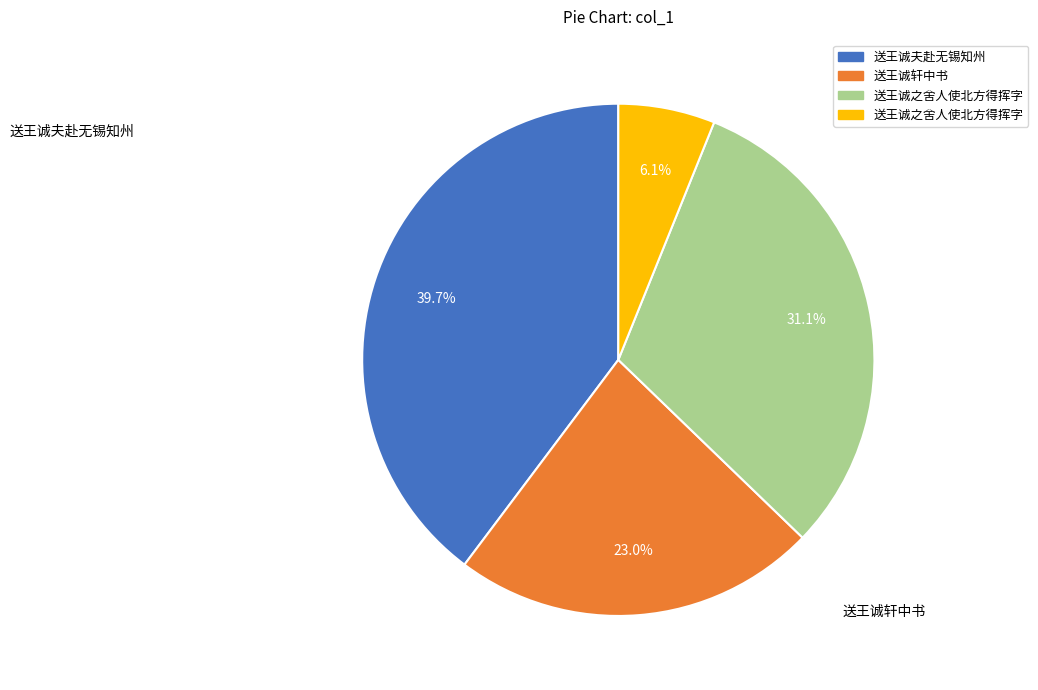

Is there any slice that represents more than half of the pie?

No